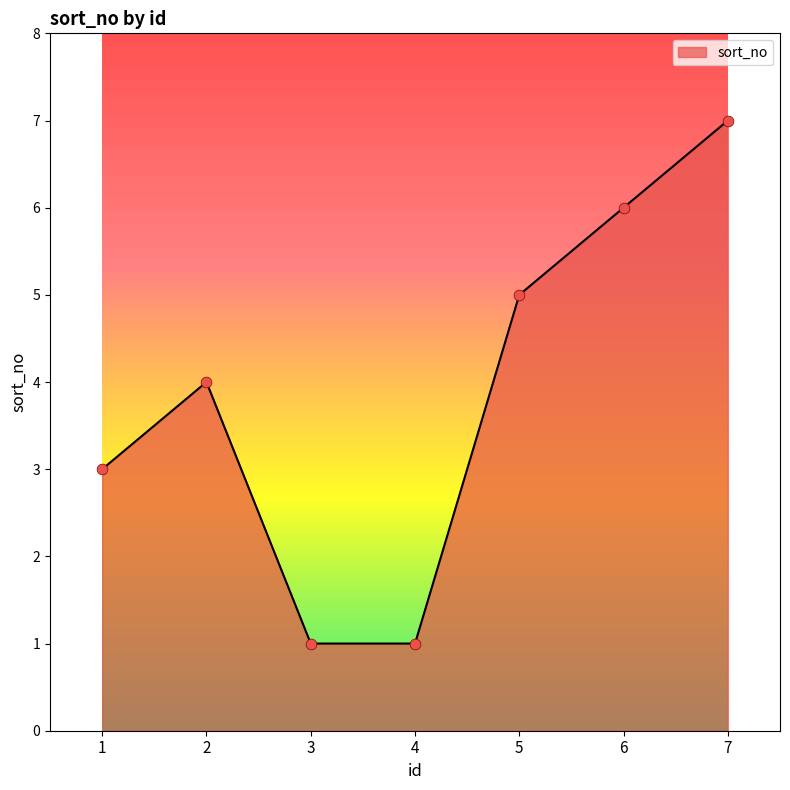

What is the change in value from 2 to 4?

-3